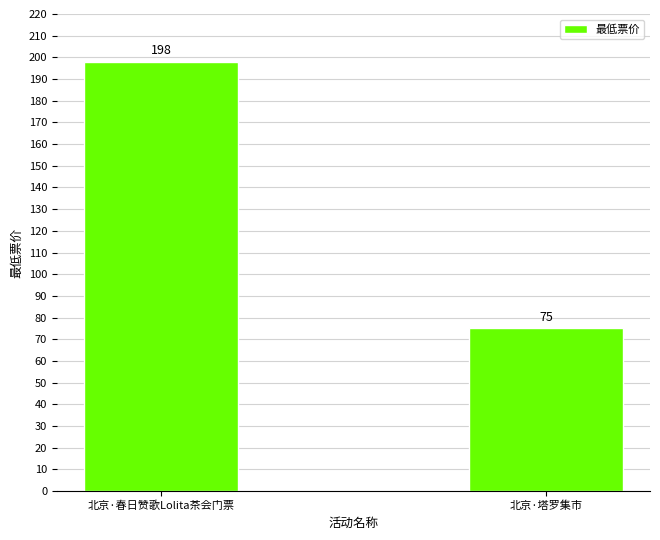

What is the sum of the values at 北京·塔罗集市 and 北京·春日赞歌Lolita茶会门票?

273